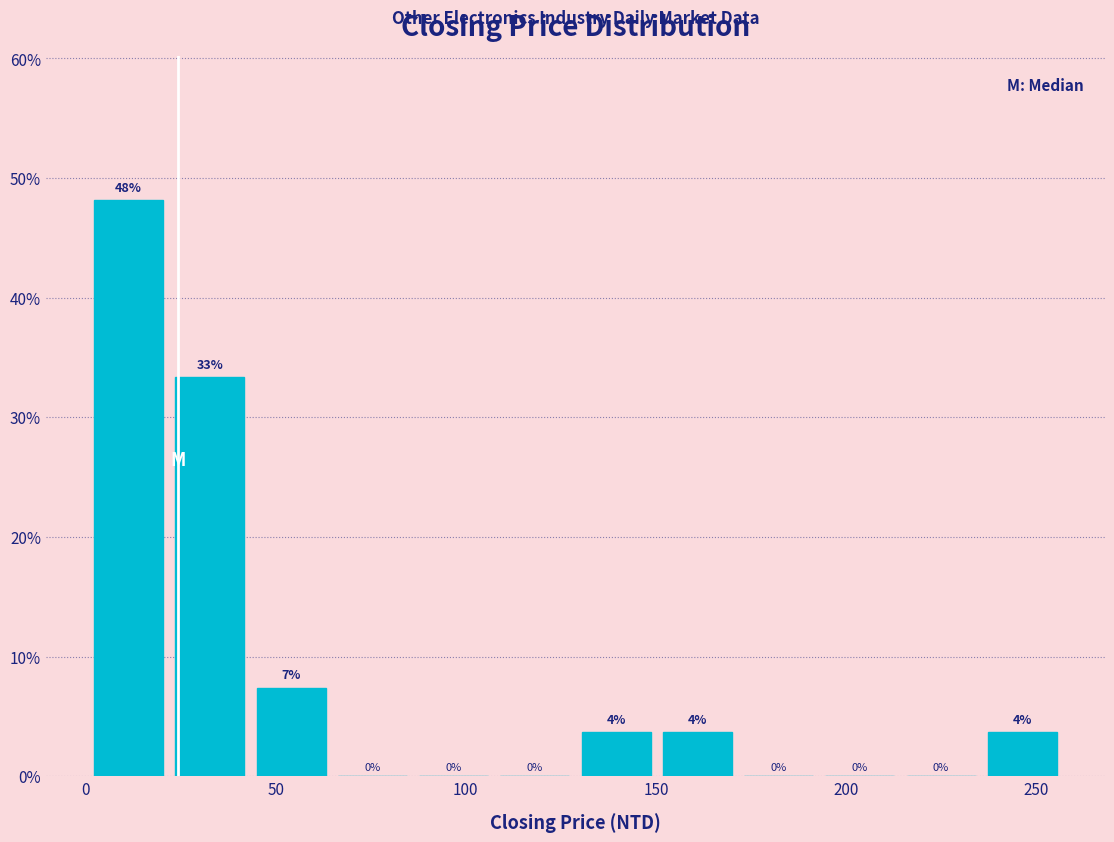

Over which range of the x-axis is the bar tallest?

0 to 20